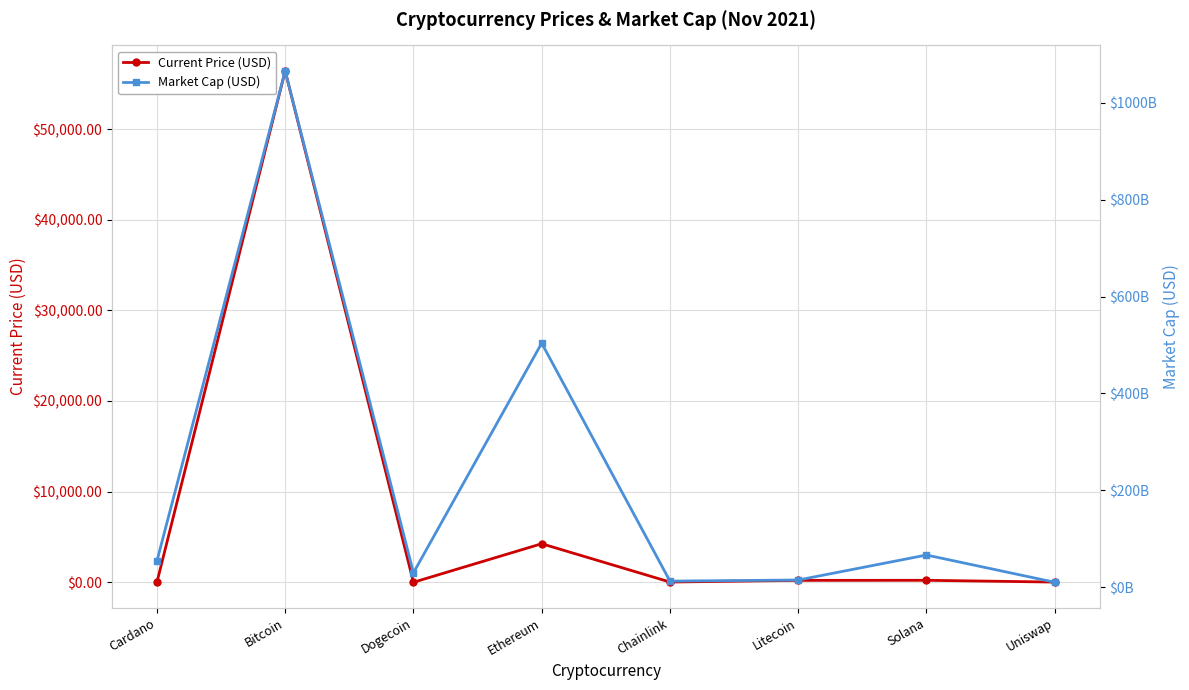

At which category does Market Cap (USD) reach its first local valley?

Dogecoin